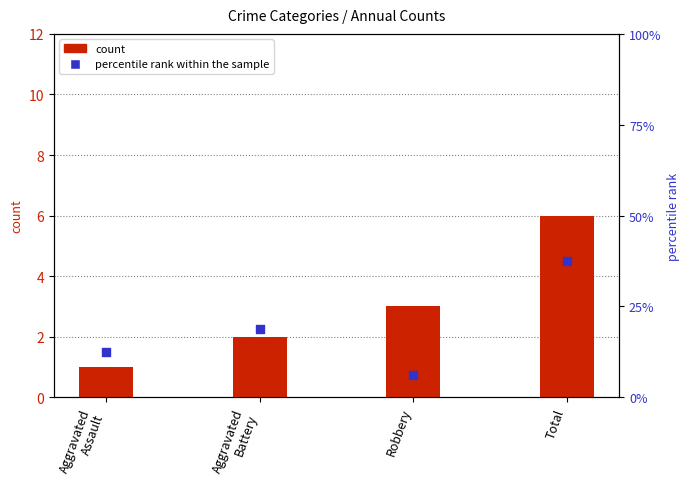

Which series contains the highest Y value?

count